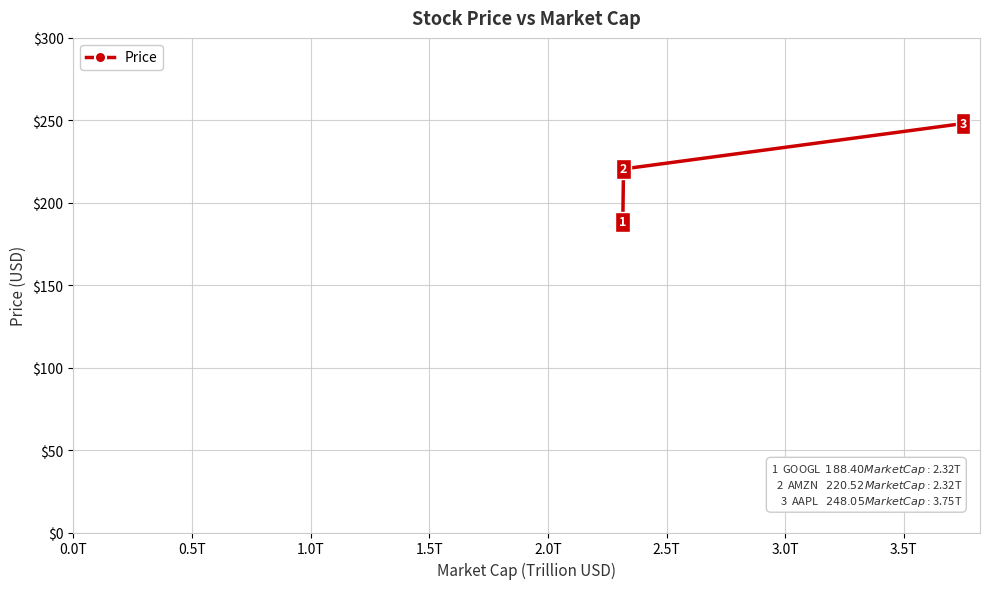

What is the value of the 2nd point from the left?

220.5